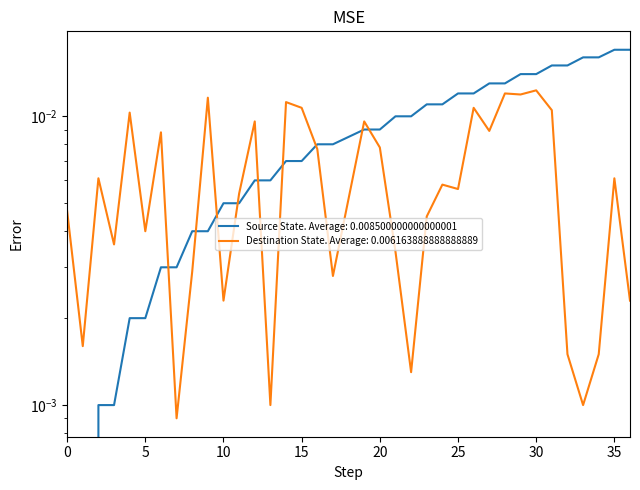

Is it true that Destination State equals 0.0 at 20?

False